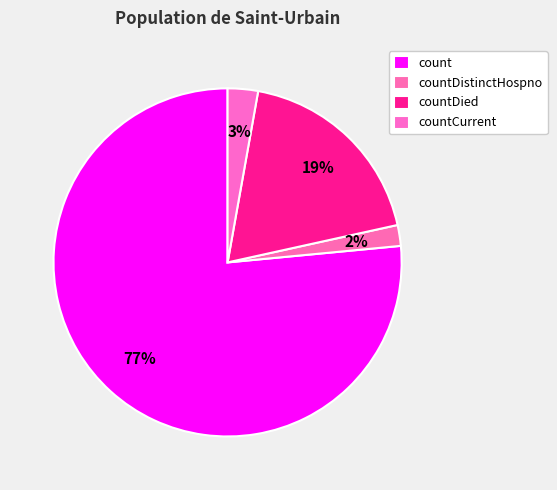

Combined, what portion of the pie is count and countDistinctHospno?

78.5%